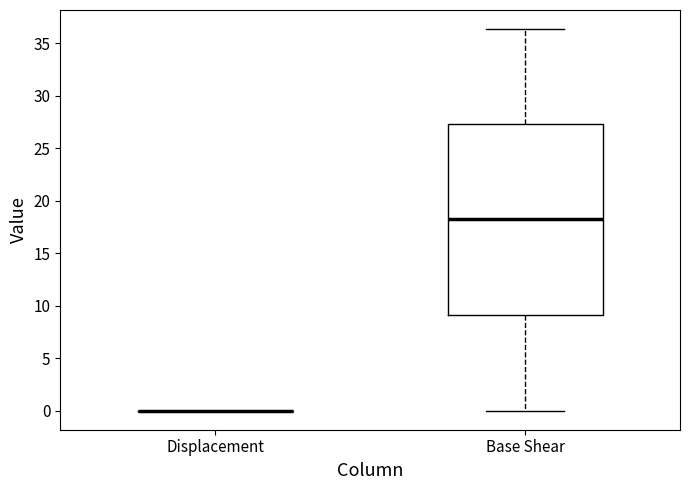

Which box is the tallest, from its lower edge to its upper edge?

Base Shear